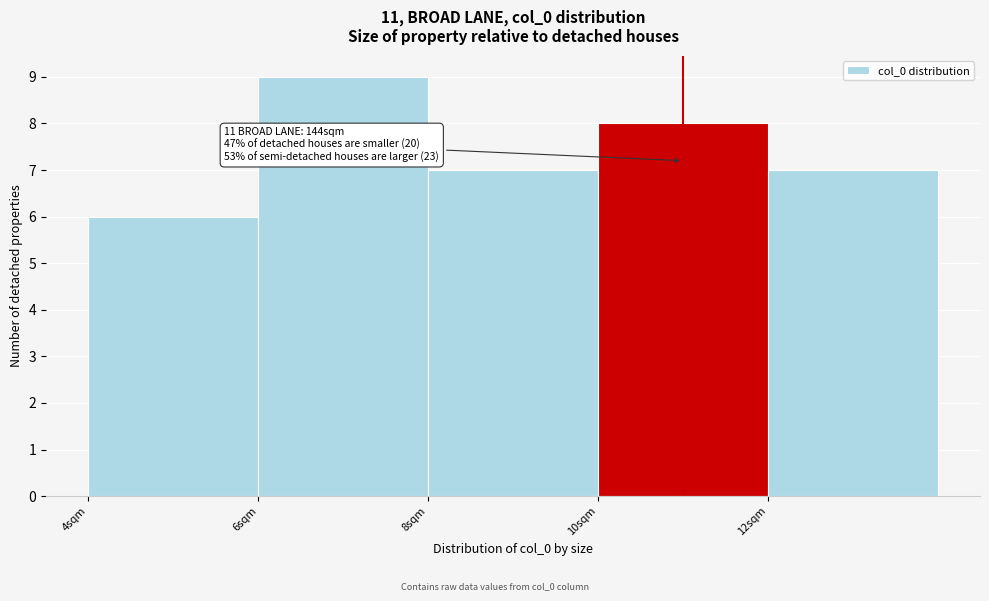

Over which range of the x-axis is the bar tallest?

6 to 8